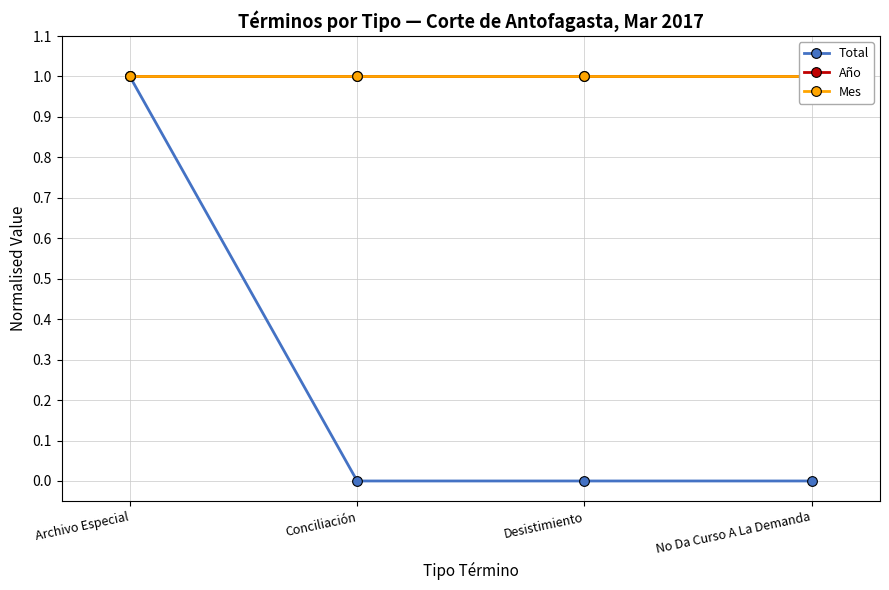

Which series has the largest range (max minus min)?

Total